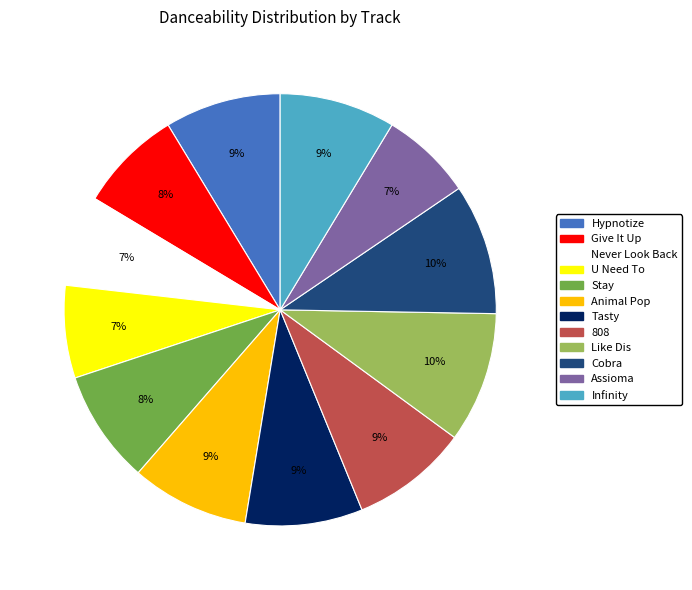

How many segments does this pie chart have?

12